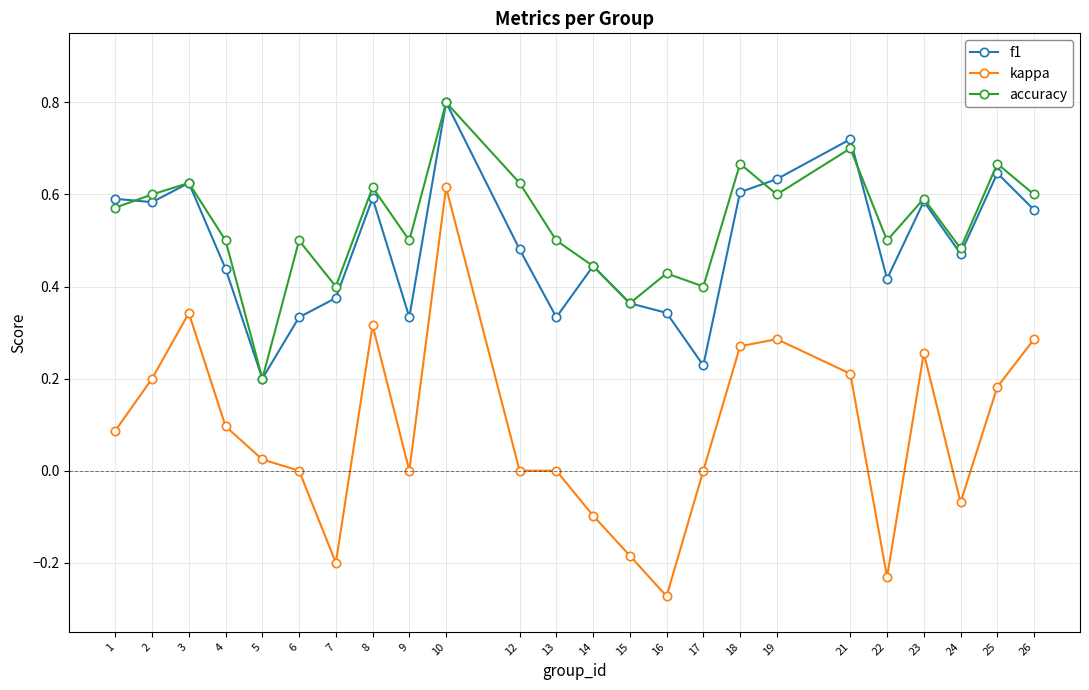

The value of f1 at 1 is 0.6. True or false?

True